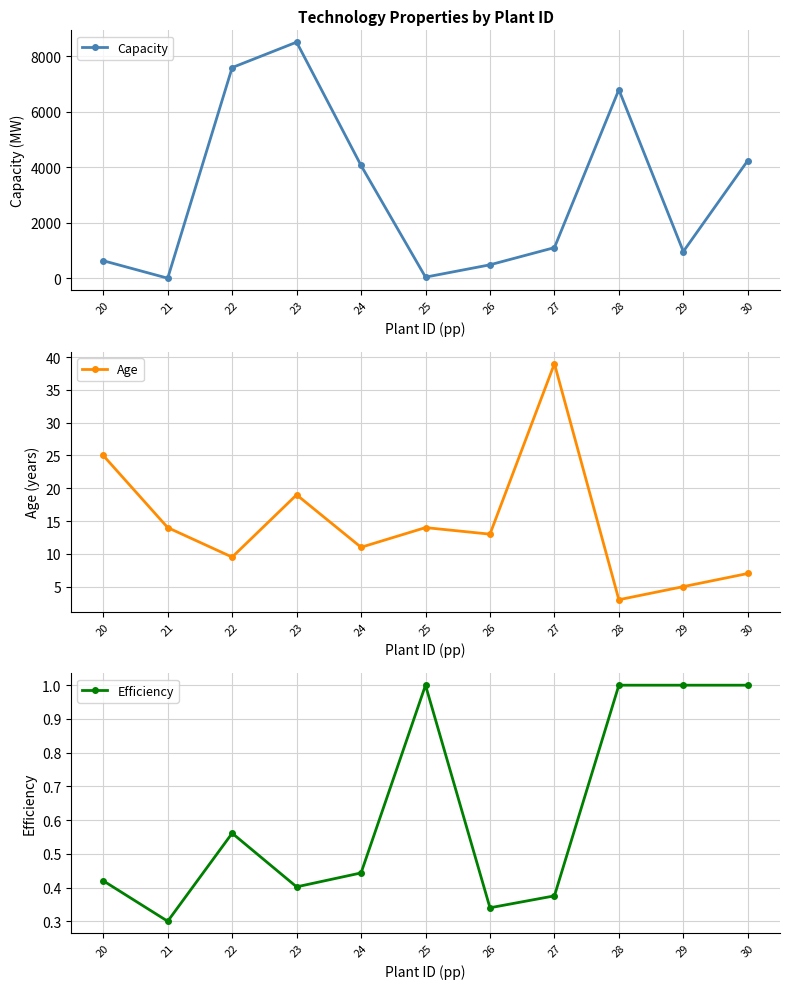

Which category has the highest value in the Age series?

27